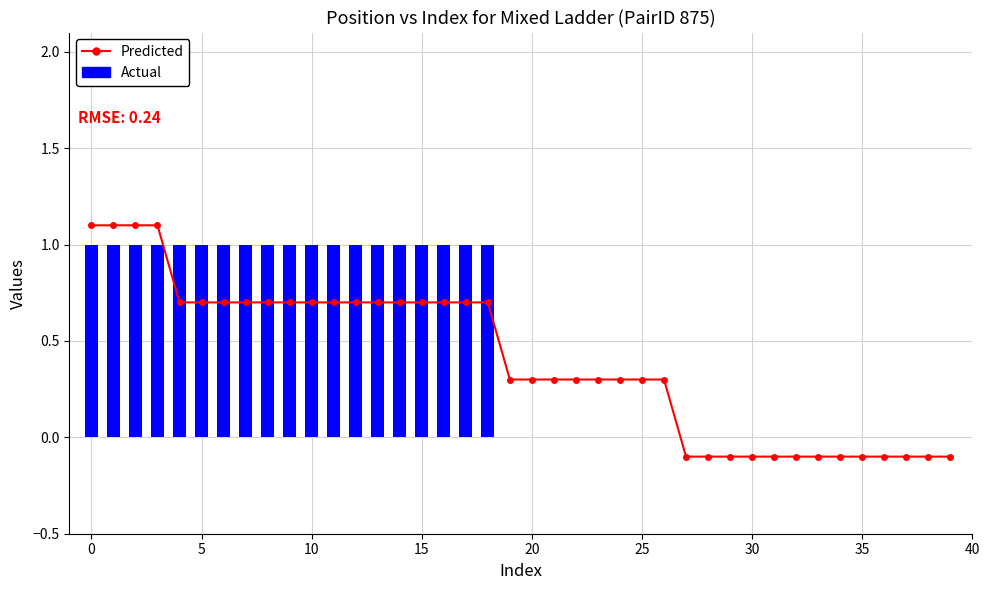

At how many categories does at least one series exceed 0?

27